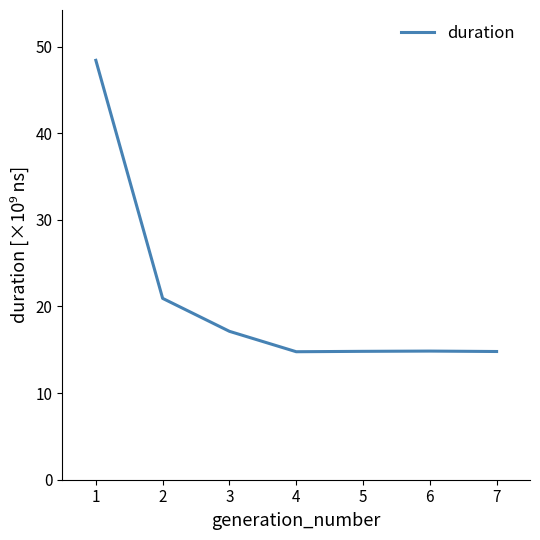

True or false: there are more than 2 points higher than both neighbors.

False